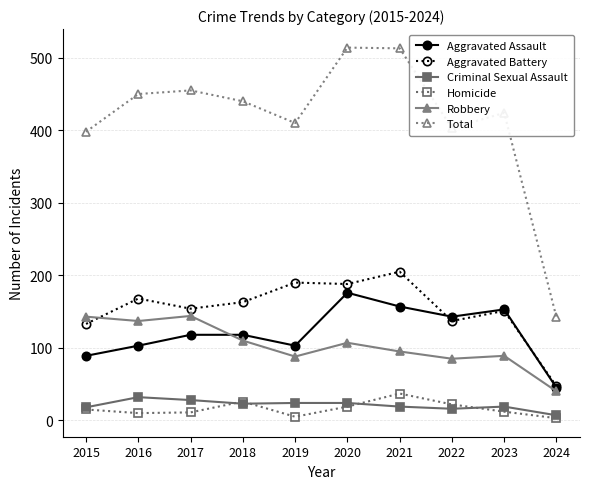

What is the difference between the highest and lowest values at 2017?

444